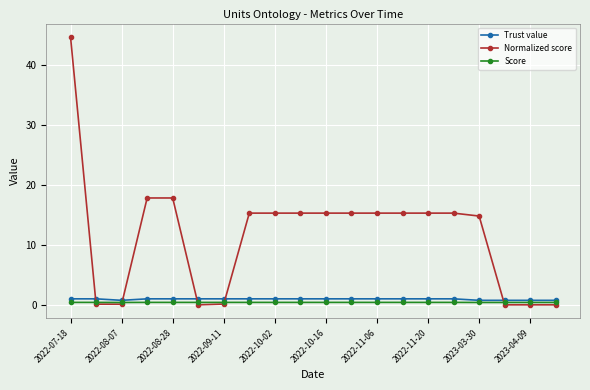

What is the maximum value shown in the chart?

44.8